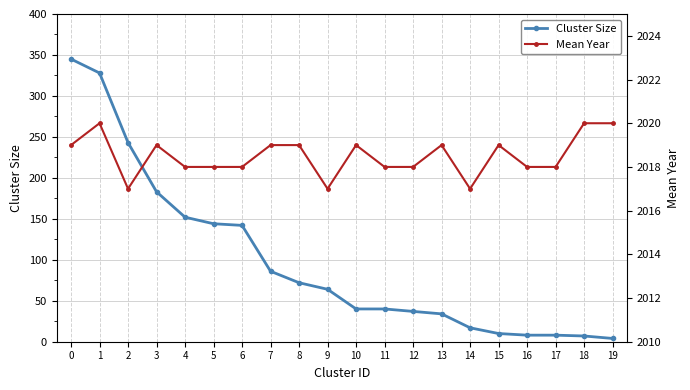

What is the value of the Mean Year point at the 4th from the left?

2019